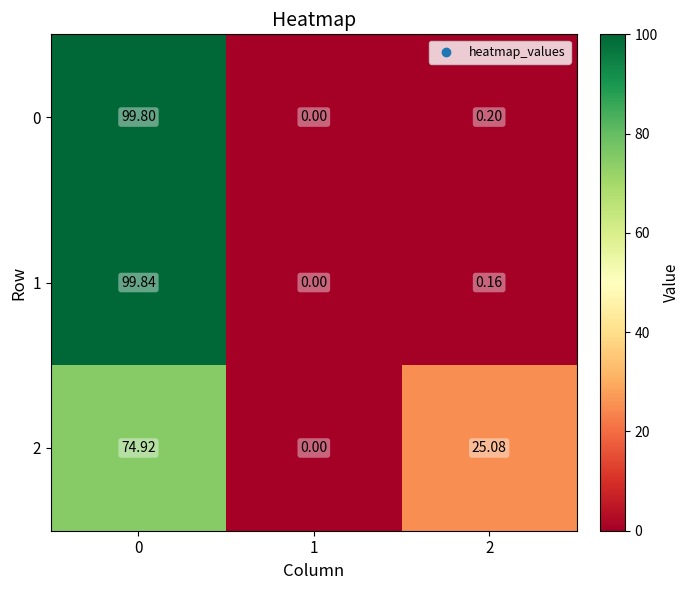

What is the greatest value displayed?

99.8